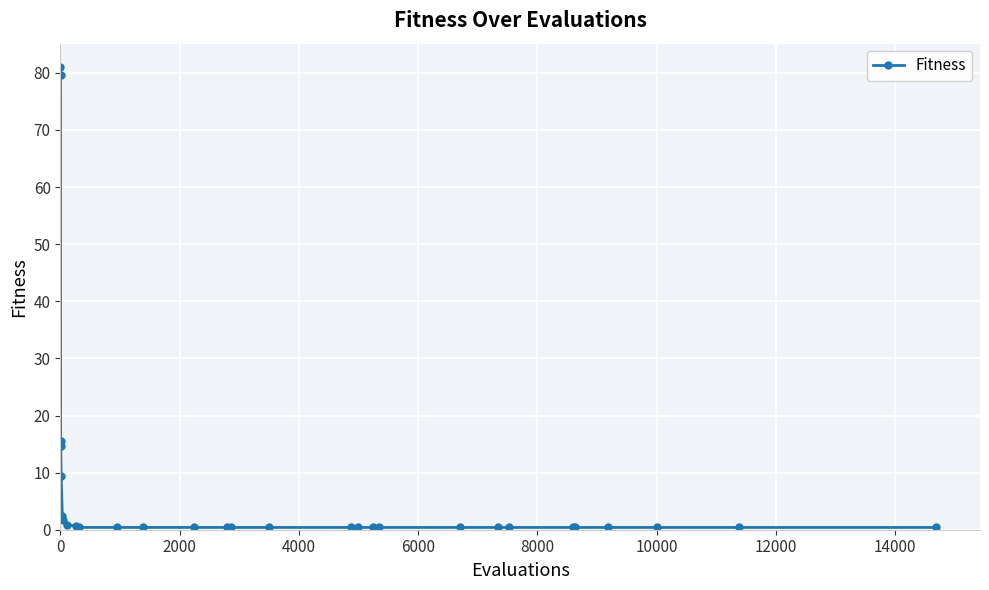

What is the greatest value displayed?

81.1